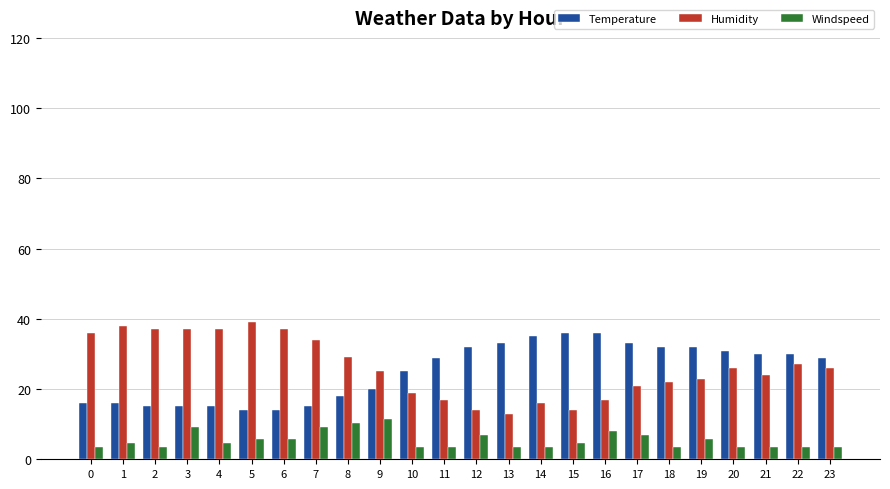

Rank the series at 6 from highest to lowest value.

Humidity, Temperature, Windspeed